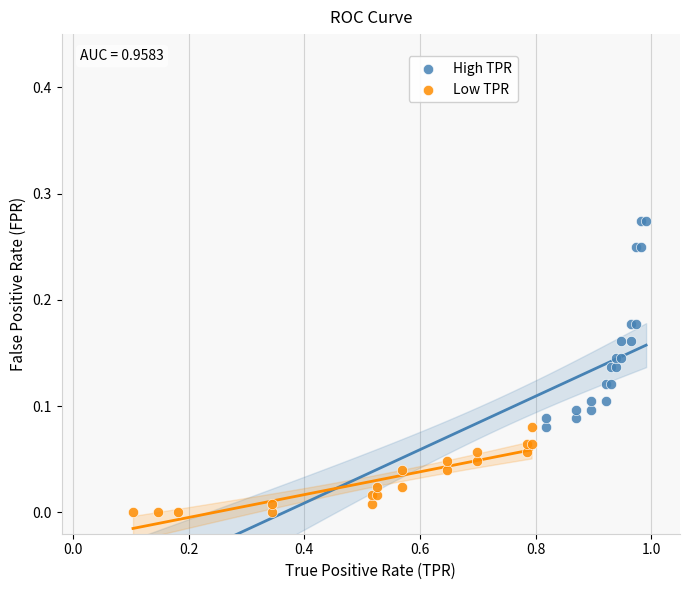

Which series contains the lowest Y value?

Low TPR